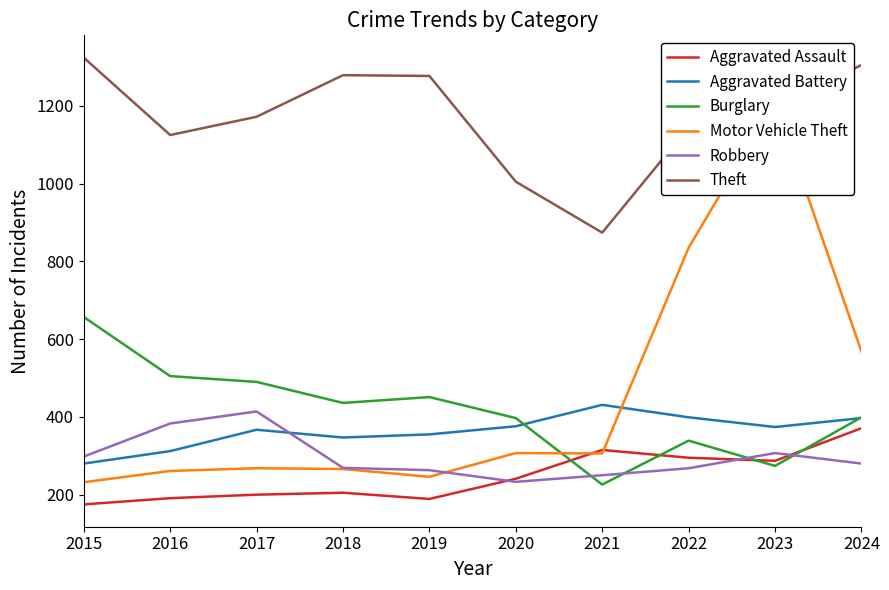

How many distinct data groups are displayed?

6